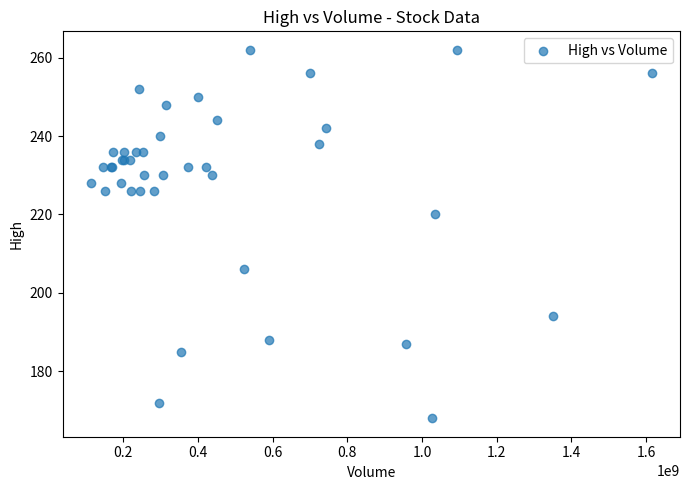

What Y value in the scatter plot is closest to 215?

220